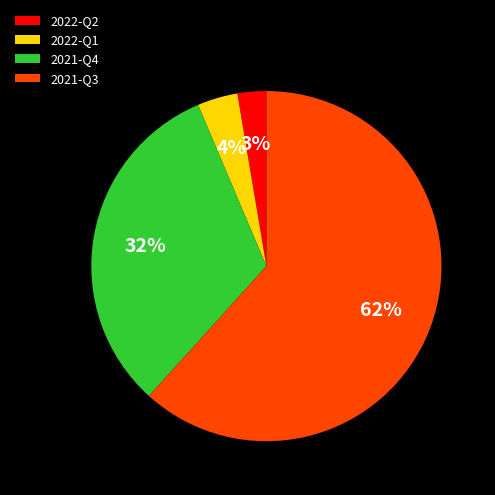

Which category has the smallest portion of the pie?

2022-Q2